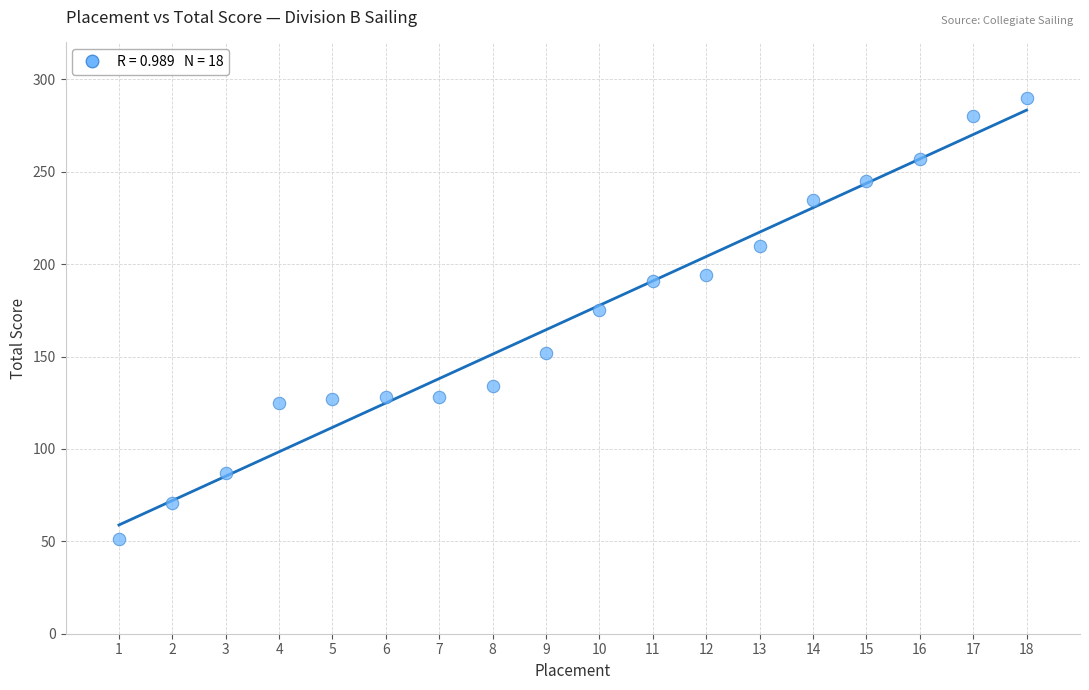

What Y value in the scatter plot is closest to 170?

175